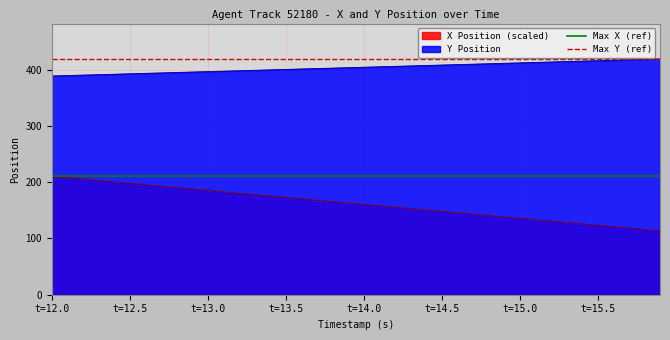

What is the maximum value for X Position (scaled)?

210.6